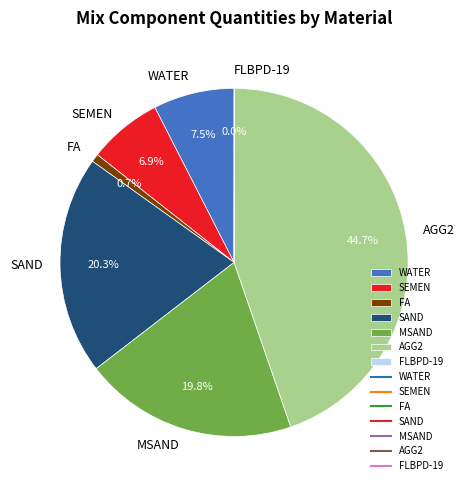

Is it true that FA is 16% of the pie?

False